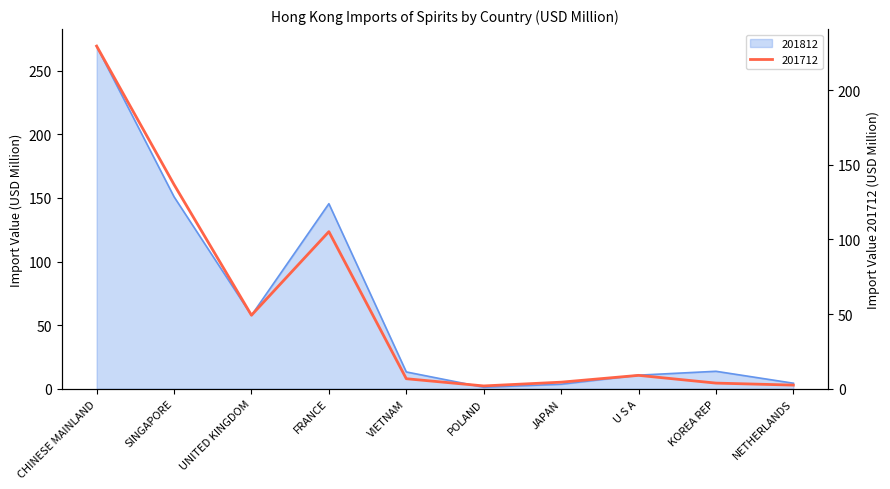

How many lines are shown in the chart?

2